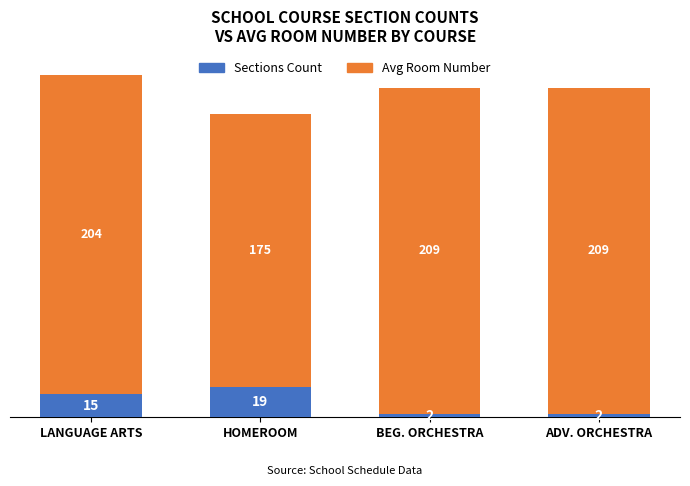

At which label does Sections Count reach its peak?

HOMEROOM